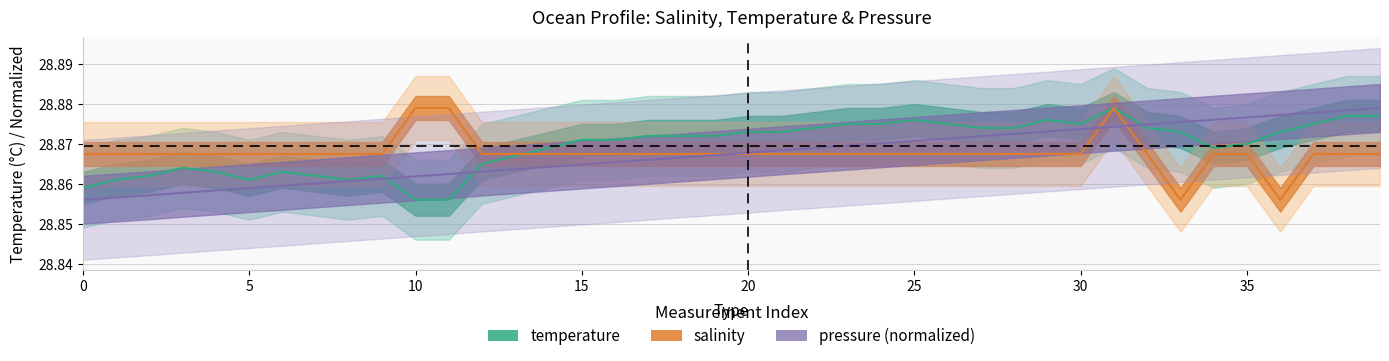

What value does the salinity series have at 20?

28.9